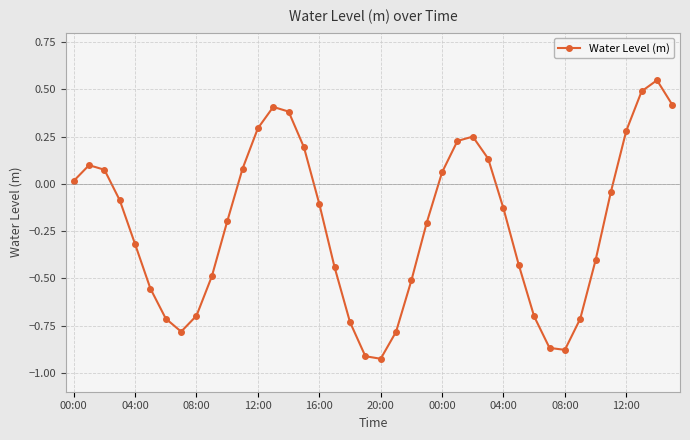

How many interior local valleys (lower than both neighbors) does the data have?

3